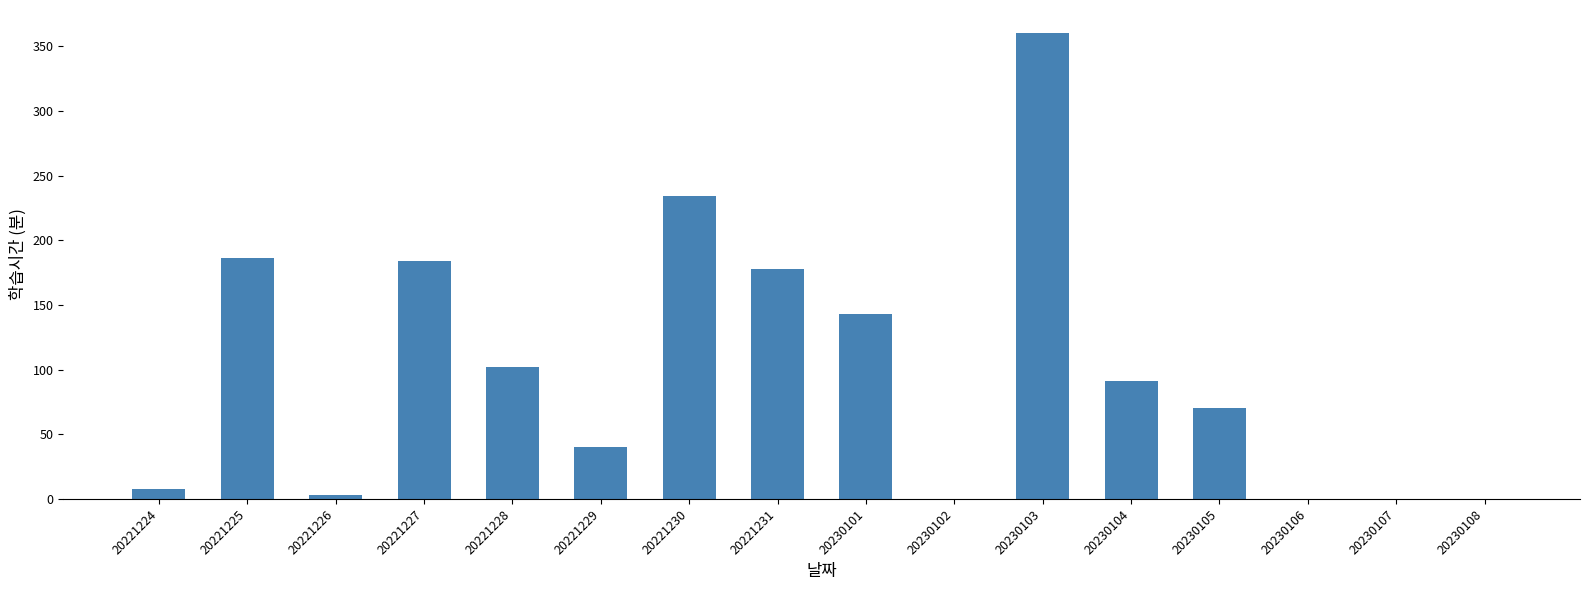

How many distinct data groups are displayed?

1